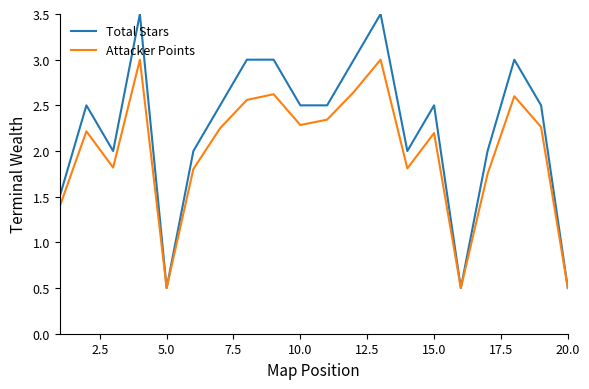

List the series in order of their overall mean, lowest first.

Attacker Points, Total Stars